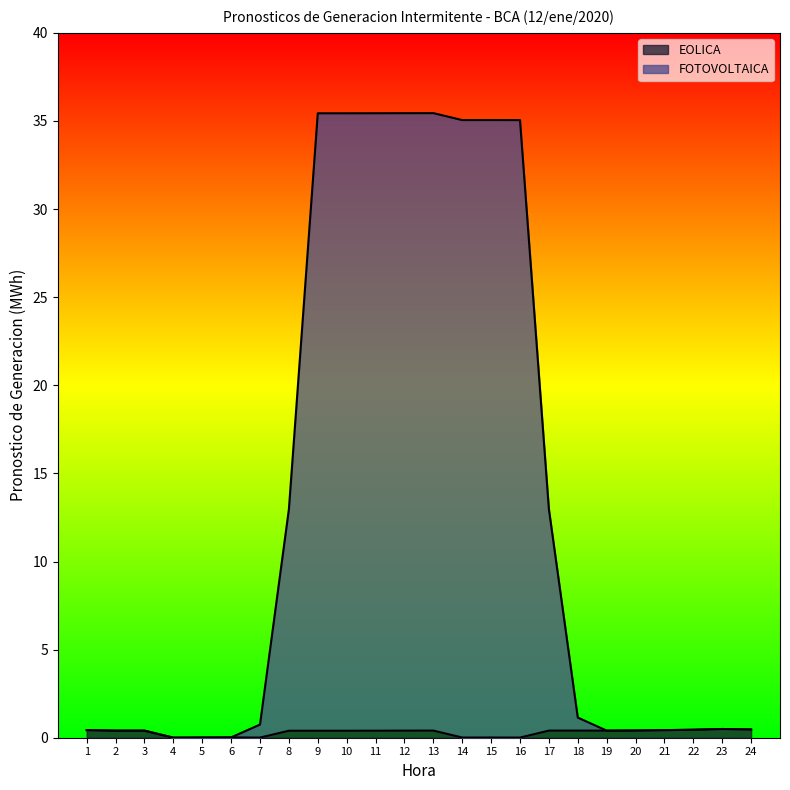

True or false: FOTOVOLTAICA and EOLICA intersect in this chart.

False